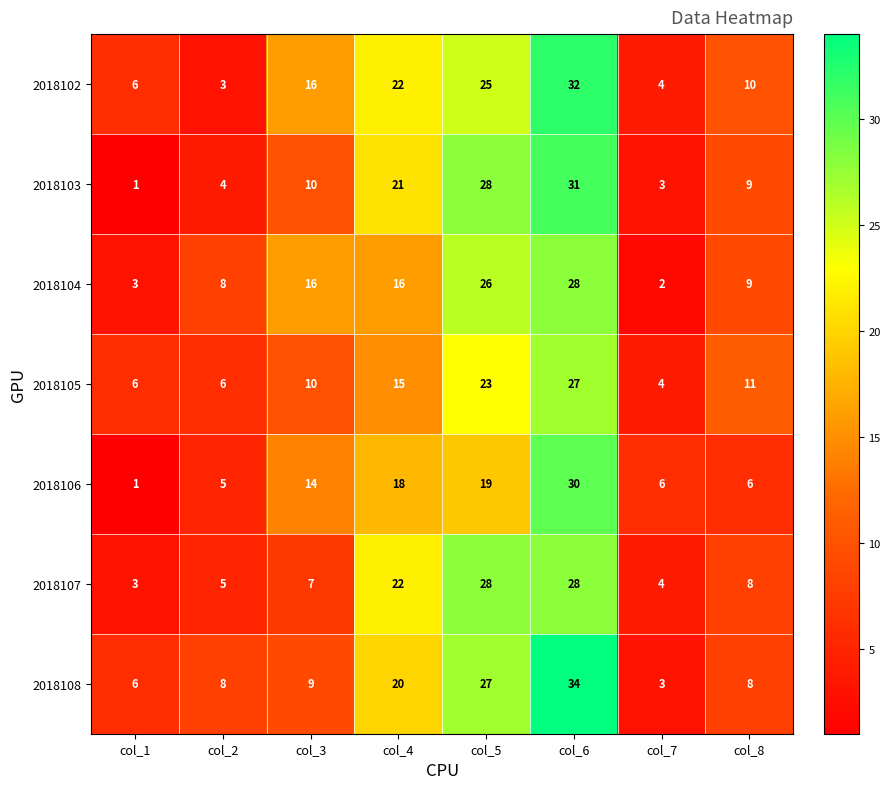

Rank the categories by 2018103 value from highest to lowest.

col_6, col_5, col_4, col_3, col_8, col_2, col_7, col_1